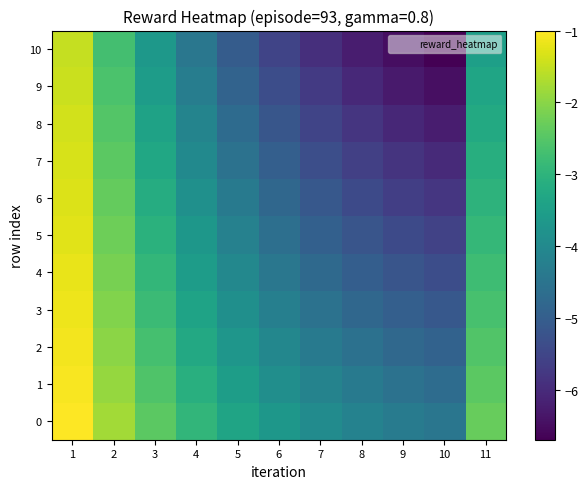

What is the greatest value displayed?

-1.0